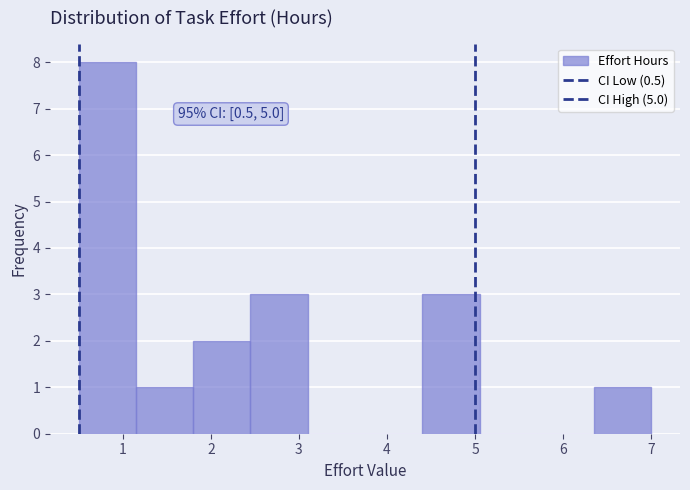

Which range on the x-axis has the tallest bar?

0.50 to 1.15